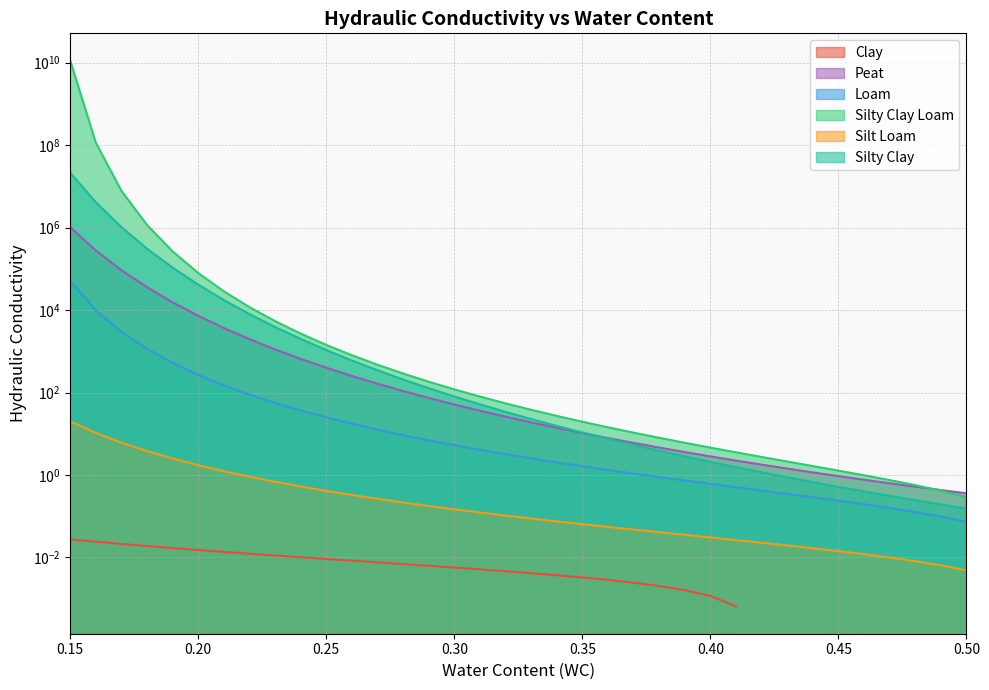

True or false: Silty Clay has more than 0 points higher than both neighbors.

False